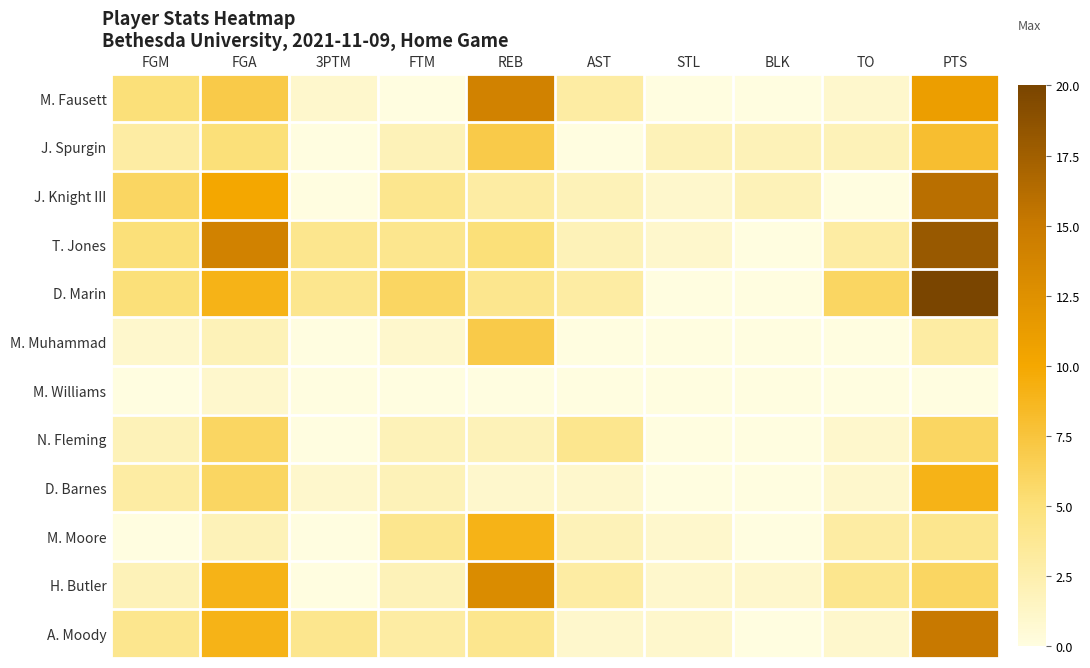

Reading left to right, extract all data points from this chart.

M. Fausett: FGM=5	FGA=7	3PTM=1	FTM=0	REB=14	AST=3	STL=0	BLK=0	TO=1	PTS=11
J. Spurgin: FGM=3	FGA=5	3PTM=0	FTM=2	REB=7	AST=0	STL=2	BLK=2	TO=2	PTS=8
J. Knight III: FGM=6	FGA=10	3PTM=0	FTM=4	REB=3	AST=2	STL=1	BLK=2	TO=0	PTS=16
T. Jones: FGM=5	FGA=14	3PTM=4	FTM=4	REB=5	AST=2	STL=1	BLK=0	TO=3	PTS=18
D. Marin: FGM=5	FGA=9	3PTM=4	FTM=6	REB=4	AST=3	STL=0	BLK=0	TO=6	PTS=20
M. Muhammad: FGM=1	FGA=2	3PTM=0	FTM=1	REB=7	AST=0	STL=0	BLK=0	TO=0	PTS=3
M. Williams: FGM=0	FGA=1	3PTM=0	FTM=0	REB=0	AST=0	STL=0	BLK=0	TO=0	PTS=0
N. Fleming: FGM=2	FGA=6	3PTM=0	FTM=2	REB=2	AST=4	STL=0	BLK=0	TO=1	PTS=6
D. Barnes: FGM=3	FGA=6	3PTM=1	FTM=2	REB=1	AST=1	STL=0	BLK=0	TO=1	PTS=9
M. Moore: FGM=0	FGA=2	3PTM=0	FTM=4	REB=9	AST=2	STL=1	BLK=0	TO=3	PTS=4
H. Butler: FGM=2	FGA=9	3PTM=0	FTM=2	REB=13	AST=3	STL=1	BLK=1	TO=4	PTS=6
A. Moody: FGM=4	FGA=9	3PTM=4	FTM=3	REB=4	AST=1	STL=1	BLK=0	TO=1	PTS=15